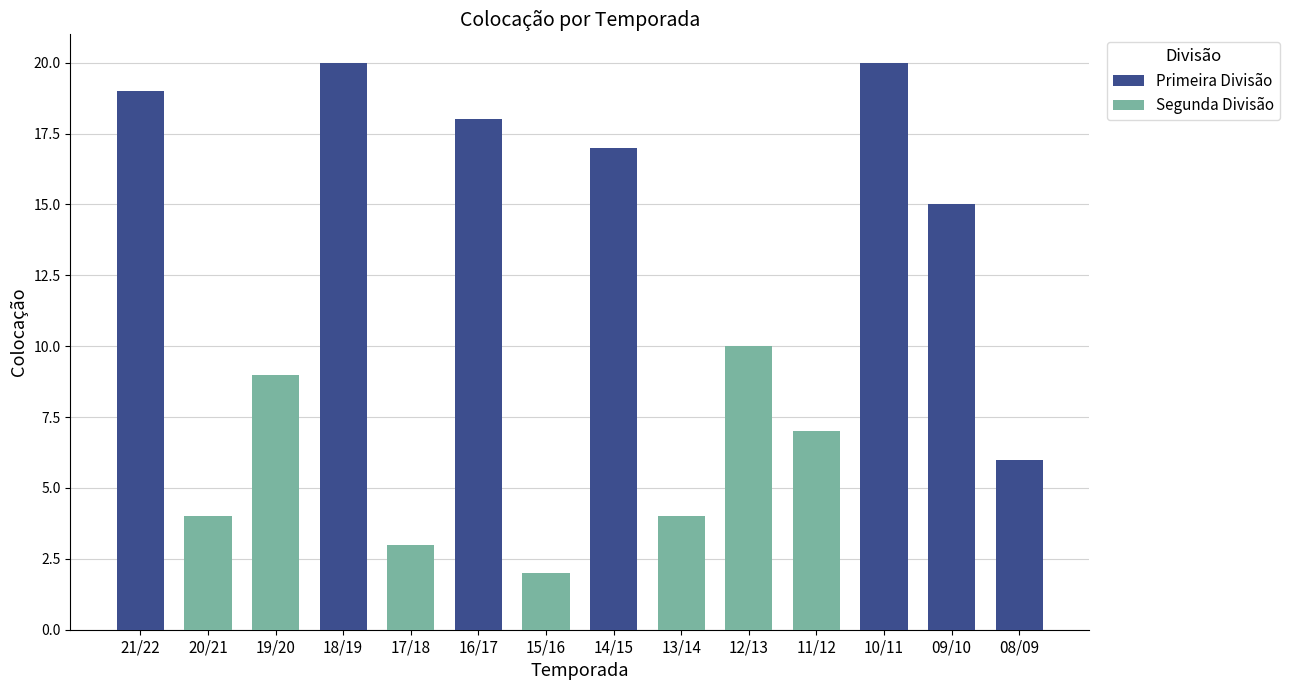

What are all the series names shown in the legend?

Primeira Divisão, Segunda Divisão